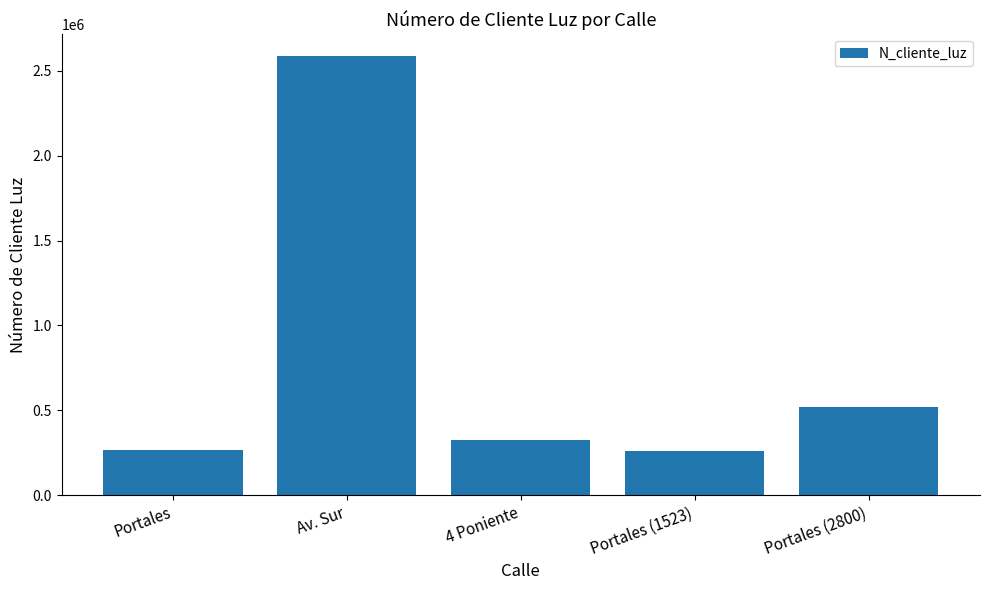

What is the difference between the second highest and minimum values?

262903